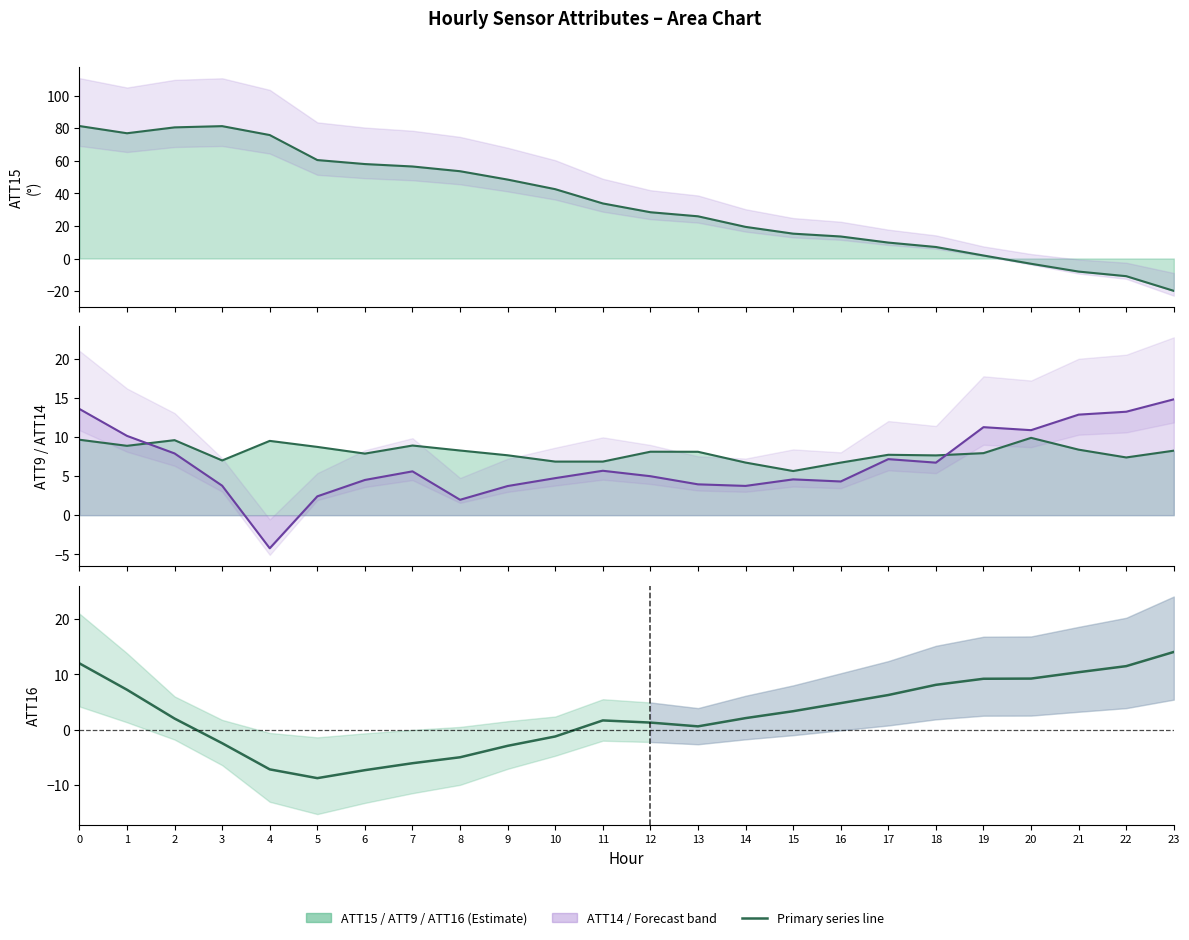

True or false: ATT15 line has more than 2 points higher than both neighbors.

False